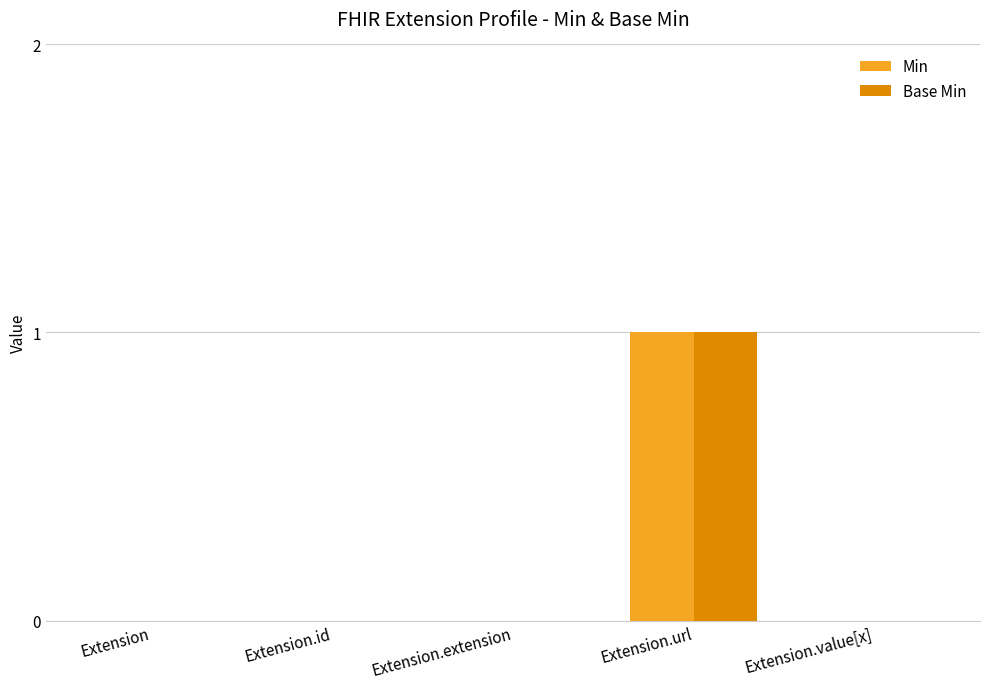

At which label does Base Min reach its peak?

Extension.url